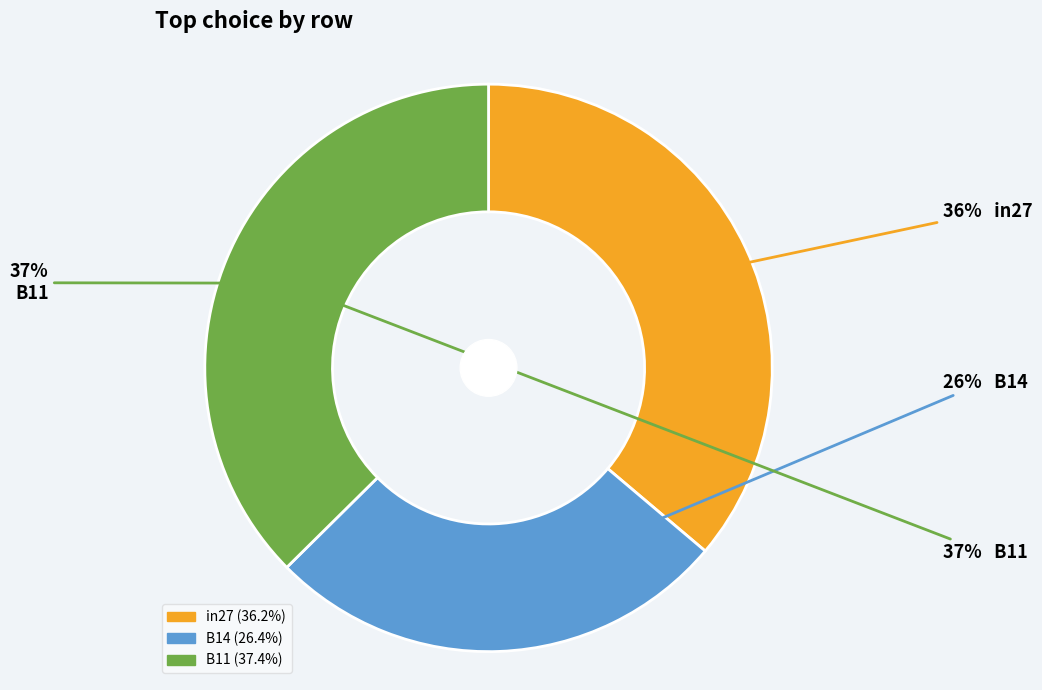

To the nearest percent, what is the average slice percentage?

33%